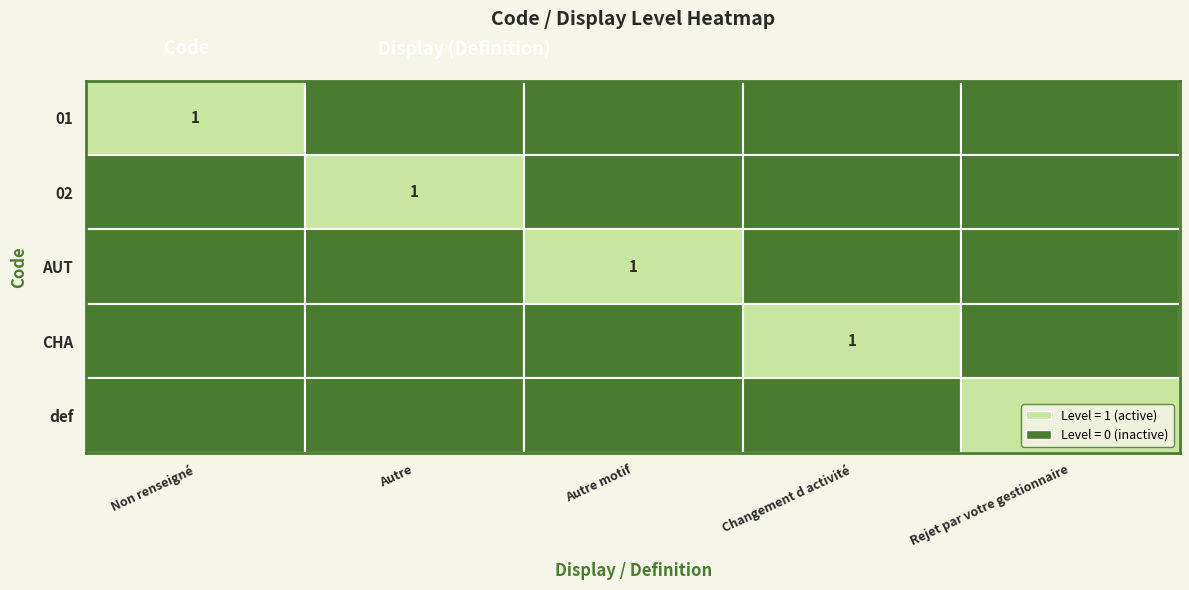

The 02 series shows 0 at Autre. True or false?

False